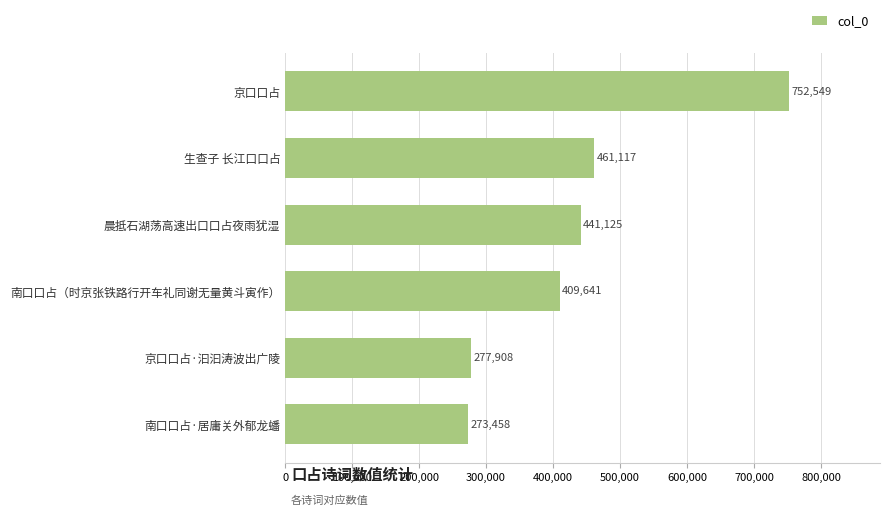

Which label corresponds to the largest value in the chart?

京口口占